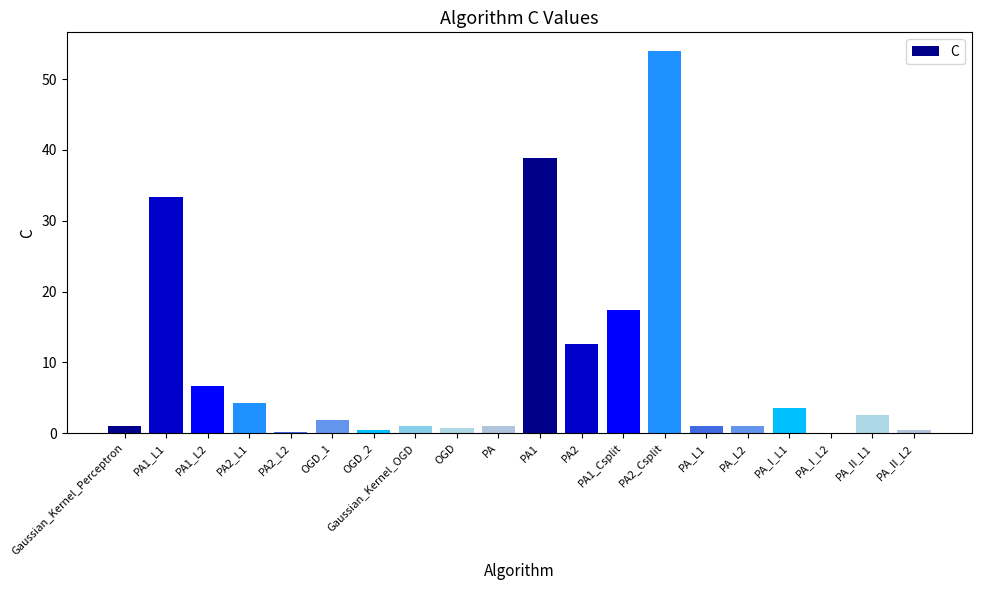

Is it true that the value at Gaussian_Kernel_OGD is 1.0?

True